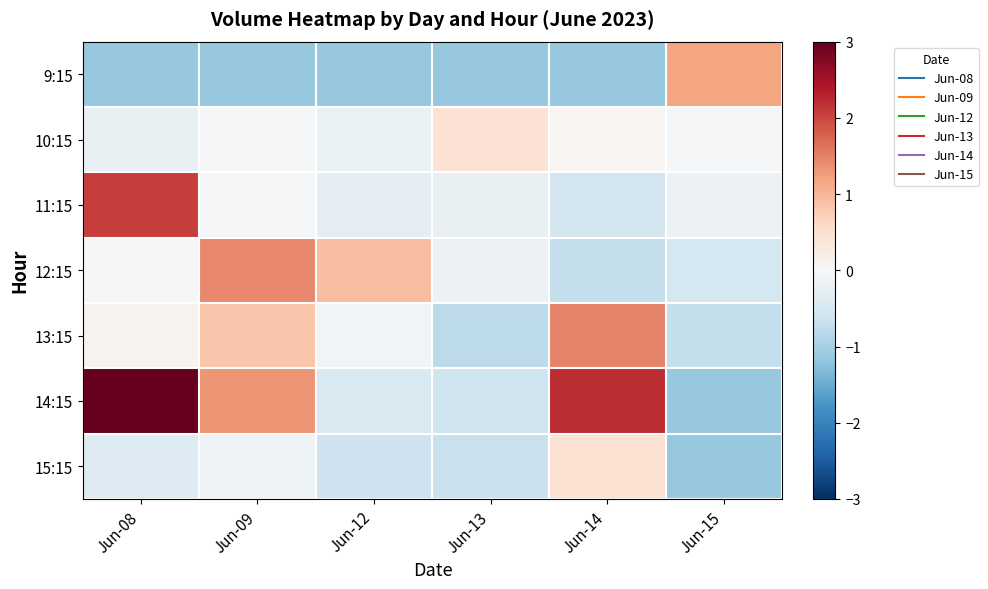

At how many categories does at least one series exceed 0?

6